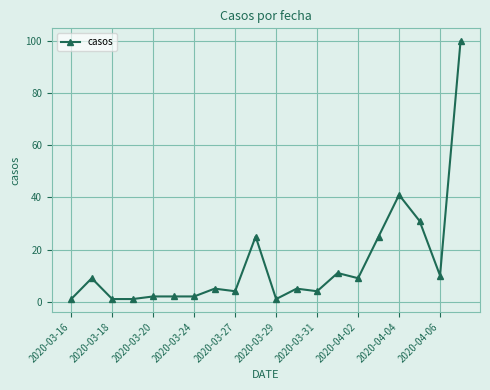

What is the difference between the maximum and minimum values?

99